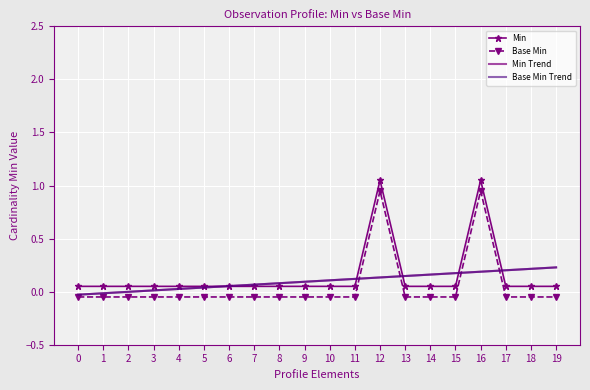

Reading right to left, transcribe all the data shown in this chart.

Min: 19=0.1	18=0.1	17=0.1	16=1.1	15=0.1	14=0.1	13=0.1	12=1.1	11=0.1	10=0.1	9=0.1	8=0.1	7=0.1	6=0.1	5=0.1	4=0.1	3=0.1	2=0.1	1=0.1	0=0.1
Base Min: 19=-0.1	18=-0.1	17=-0.1	16=0.9	15=-0.1	14=-0.1	13=-0.1	12=0.9	11=-0.1	10=-0.1	9=-0.1	8=-0.1	7=-0.1	6=-0.1	5=-0.1	4=-0.1	3=-0.1	2=-0.1	1=-0.1	0=-0.1
Min Trend: 19=0.2	18=0.2	17=0.2	16=0.2	15=0.2	14=0.2	13=0.1	12=0.1	11=0.1	10=0.1	9=0.1	8=0.1	7=0.1	6=0.1	5=0.0	4=0.0	3=0.0	2=-0.0	1=-0.0	0=-0.0
Base Min Trend: 19=0.2	18=0.2	17=0.2	16=0.2	15=0.2	14=0.2	13=0.1	12=0.1	11=0.1	10=0.1	9=0.1	8=0.1	7=0.1	6=0.1	5=0.0	4=0.0	3=0.0	2=-0.0	1=-0.0	0=-0.0